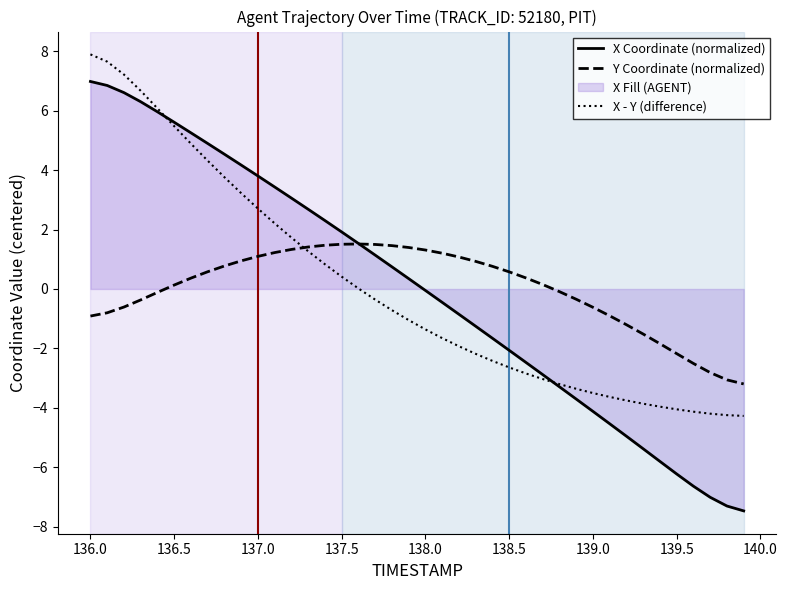

True or false: X - Y (difference) has a value of 1.0 at 137.0.

False